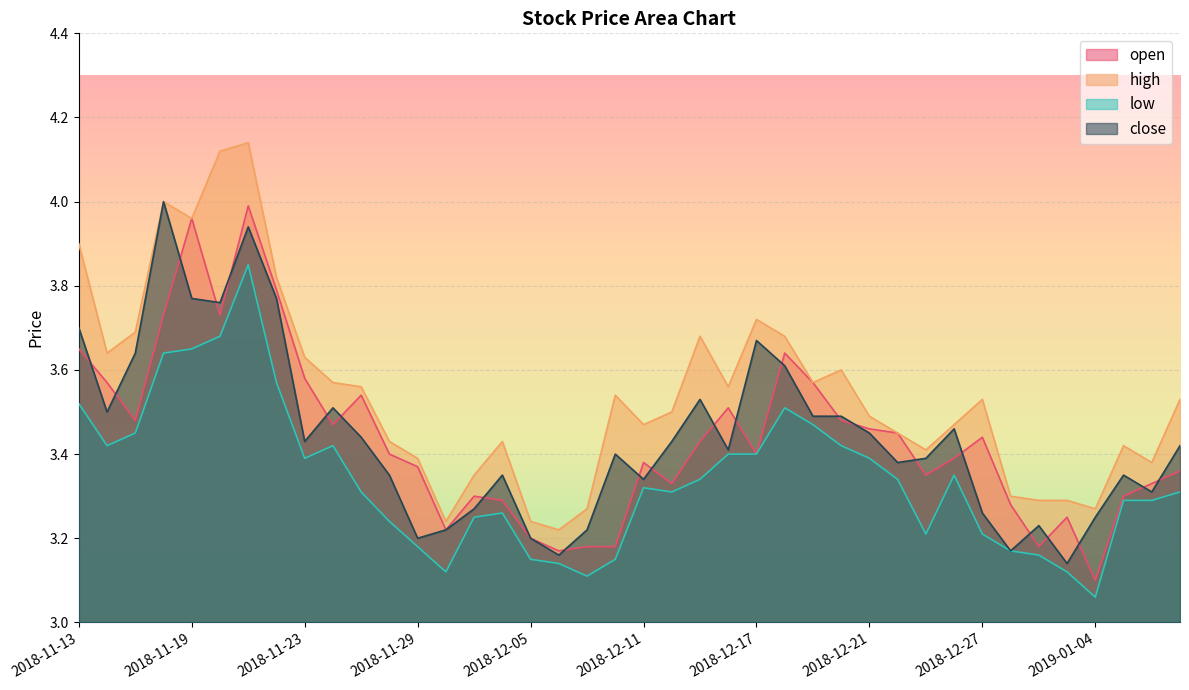

How many lines are shown in the chart?

4